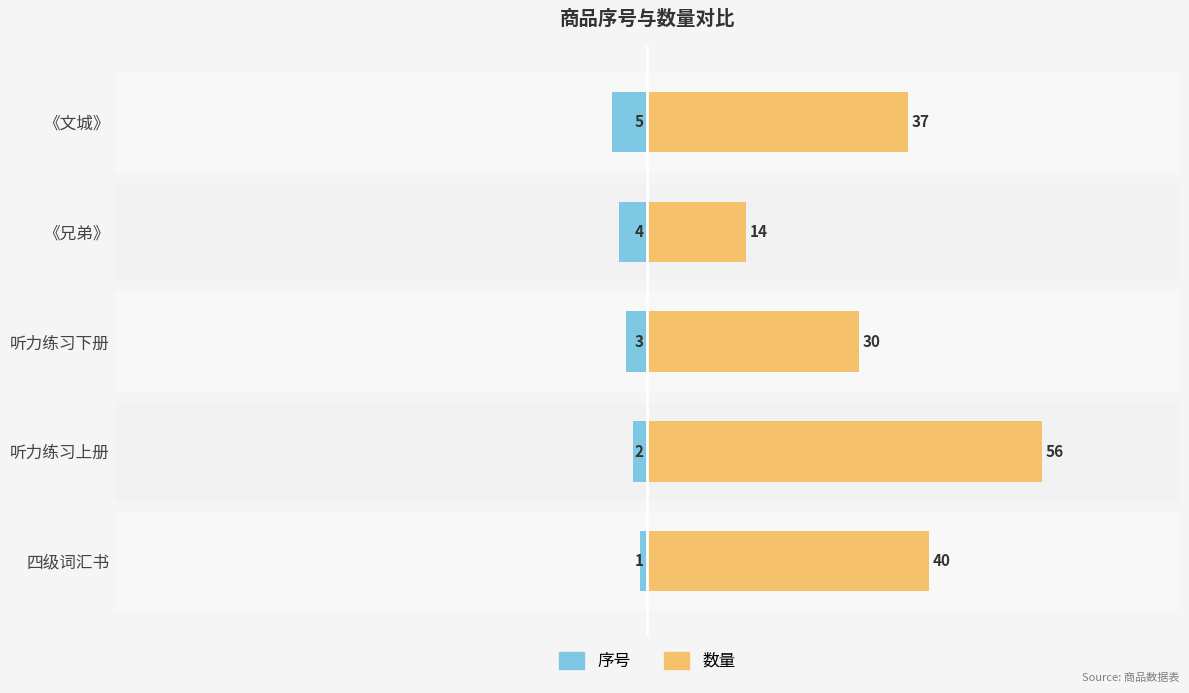

What is the value of the 数量 bar at the 3rd from the left?

30